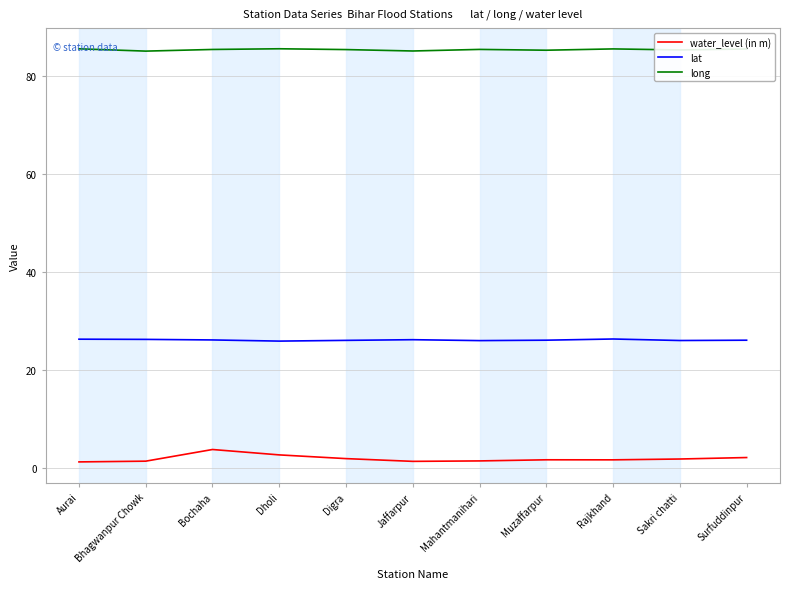

Which series has the widest spread of values?

water_level (in m)